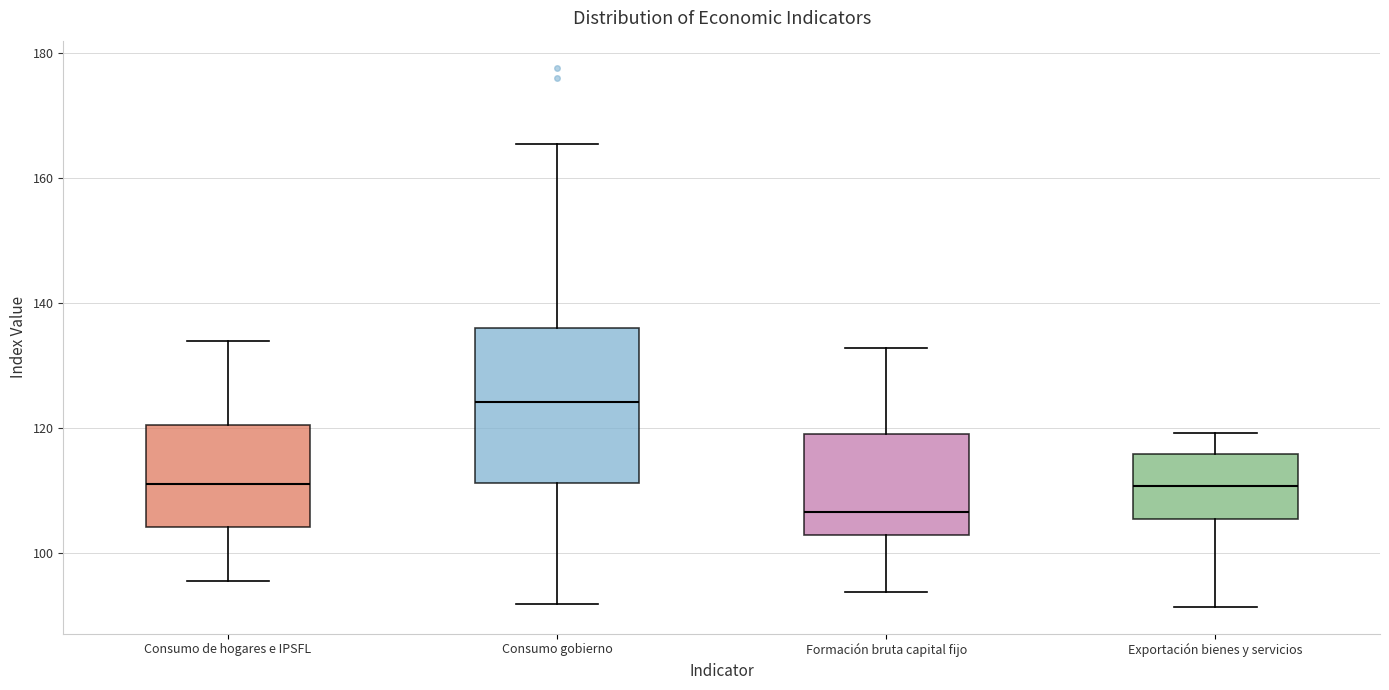

Reading left to right, transcribe this box plot: for each box, give where its median line is, the range the box spans, and where its two whiskers end, as read against the y-axis. The values are not printed on the chart, so give them approximately, as read against the axis.

Consumo de hogares e IPSFL: median 112, box 104 to 120, whiskers 96 to 134
Consumo gobierno: median 124, box 112 to 136, whiskers 92 to 166
Formación bruta capital fijo: median 106, box 102 to 120, whiskers 94 to 132
Exportación bienes y servicios: median 110, box 106 to 116, whiskers 92 to 120